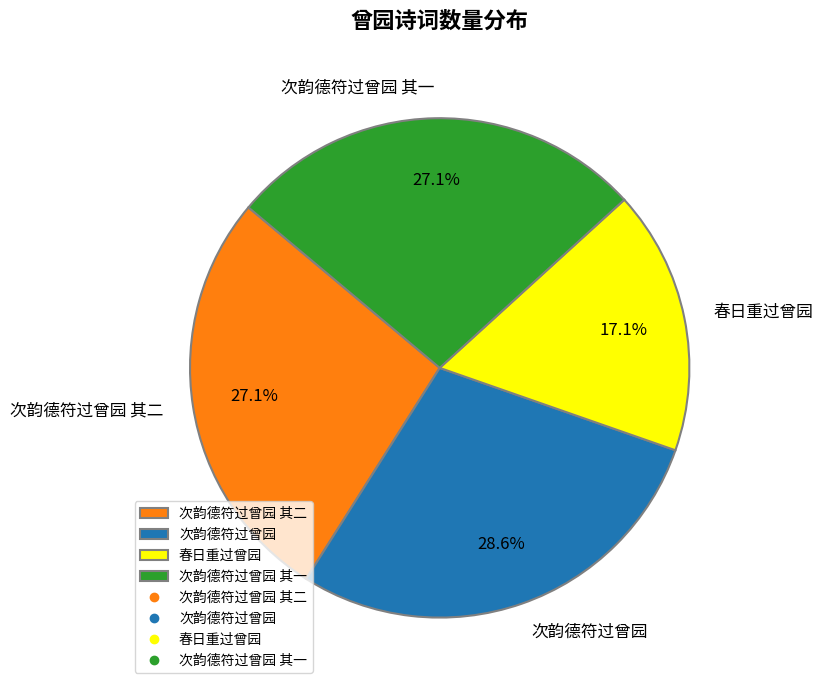

To the nearest percent, what is the combined percentage of 春日重过曾园 and 次韵德符过曾园 其一?

44%